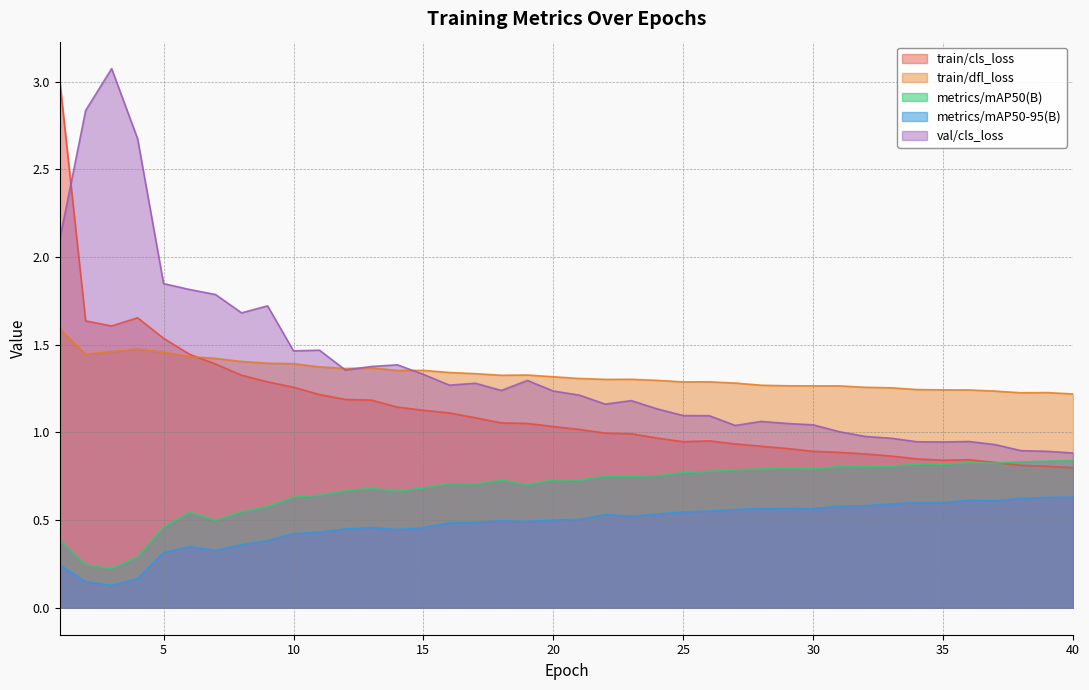

The value of train/cls_loss at 37 is 0.8. True or false?

True